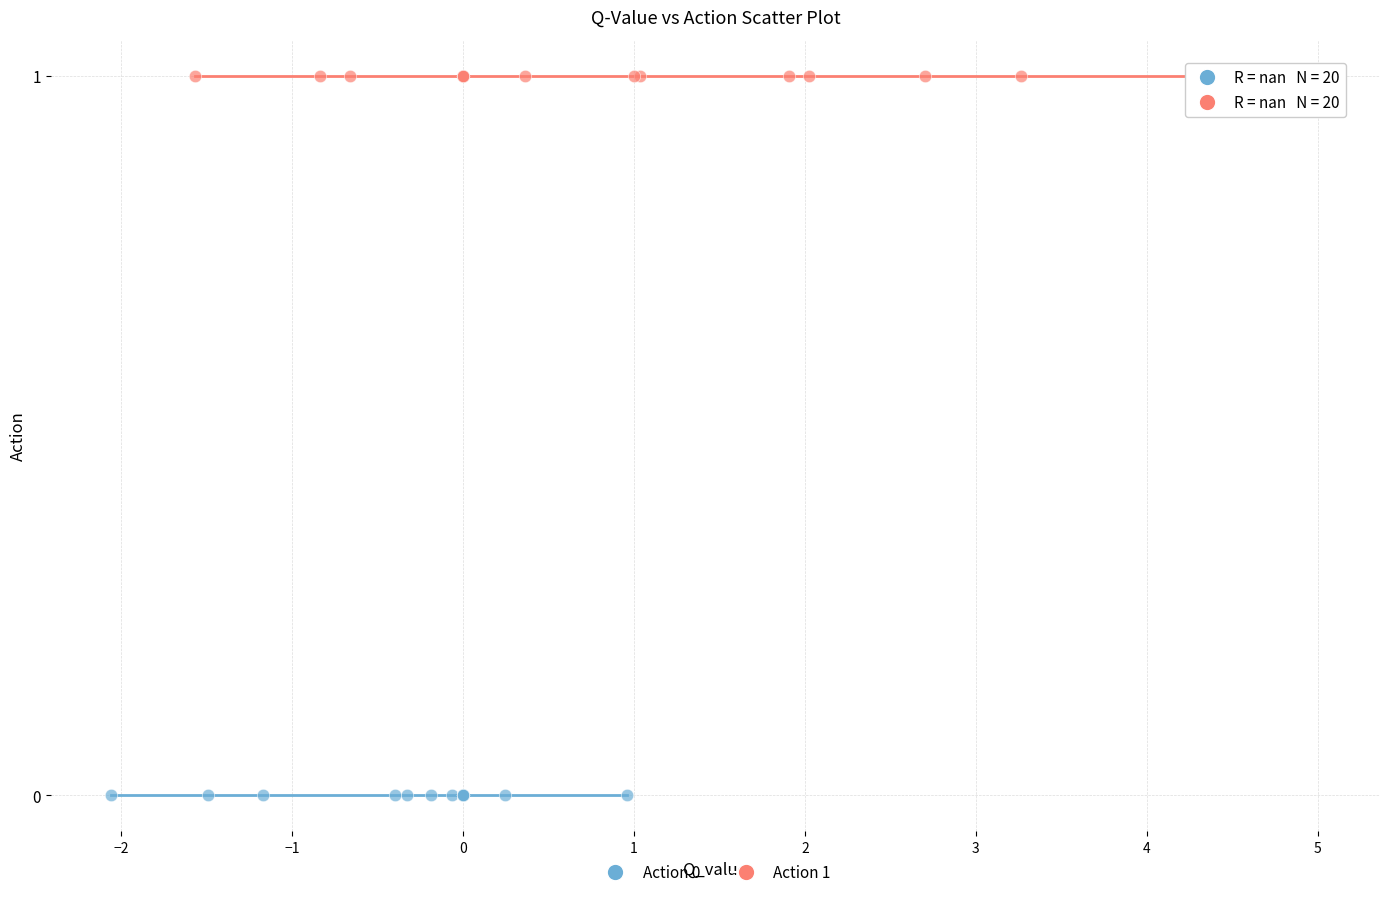

Which series contains the highest Y value?

Action 1